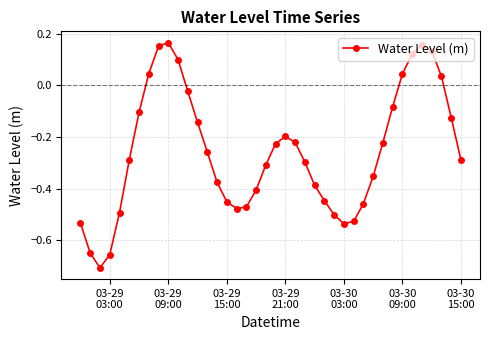

What is the sum of all values?

-10.3